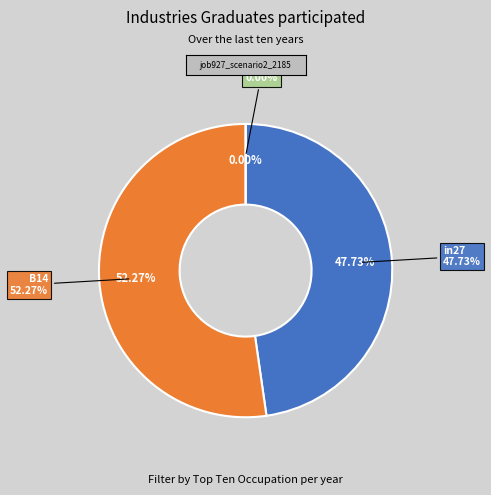

What portion of the pie excludes B14?

47.7%